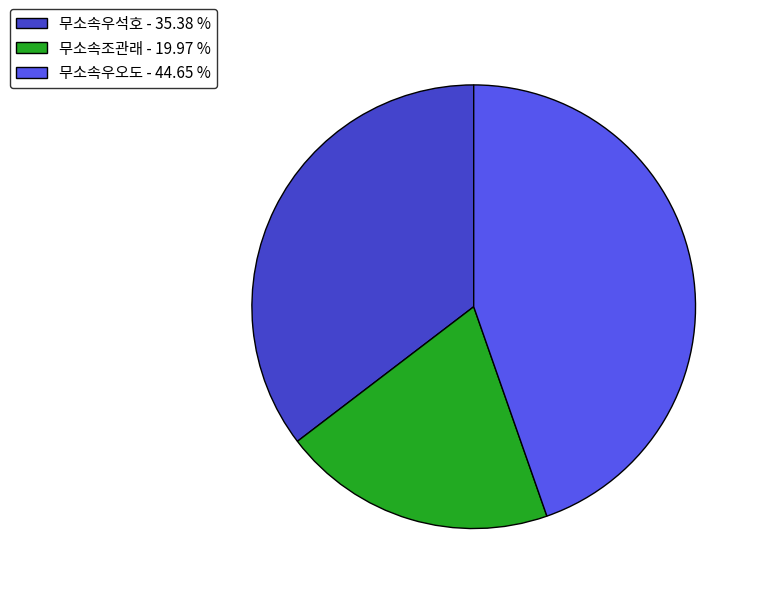

How many slices are in this pie chart?

3